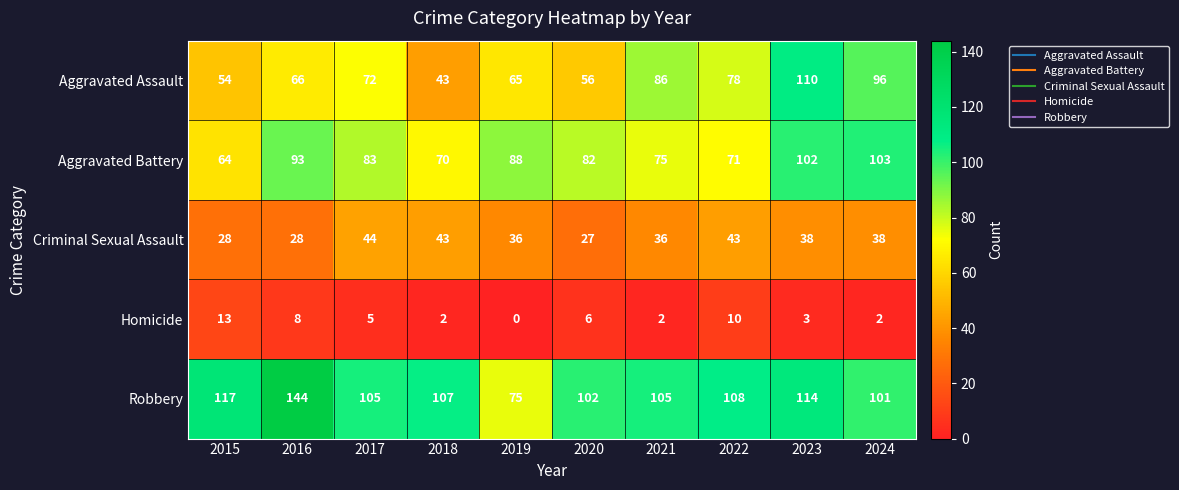

List the series in order of their peak value, lowest first.

Homicide, Criminal Sexual Assault, Aggravated Battery, Aggravated Assault, Robbery